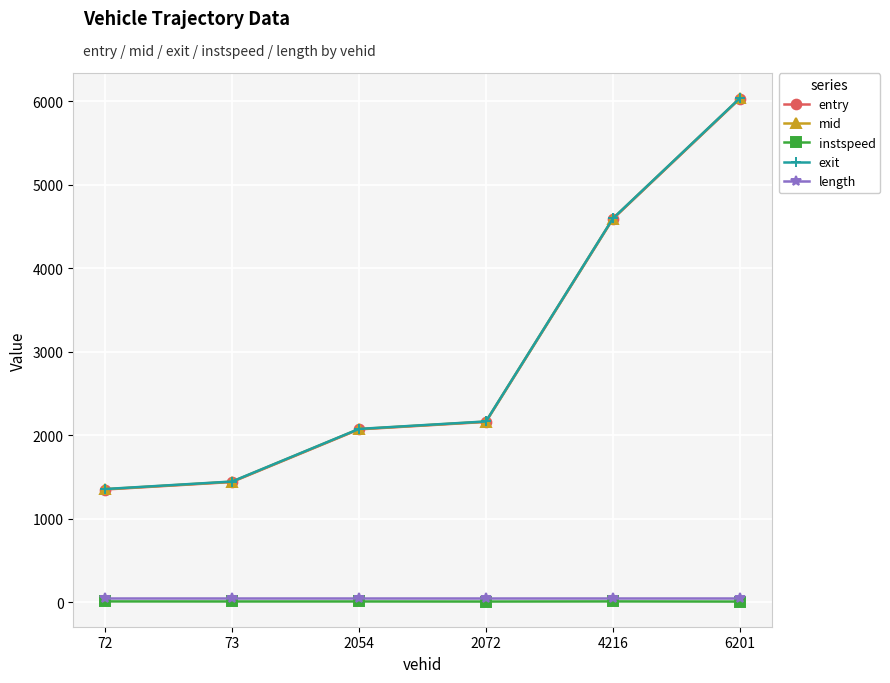

Is the value of exit at 4216 greater than the value of instspeed at 73?

Yes